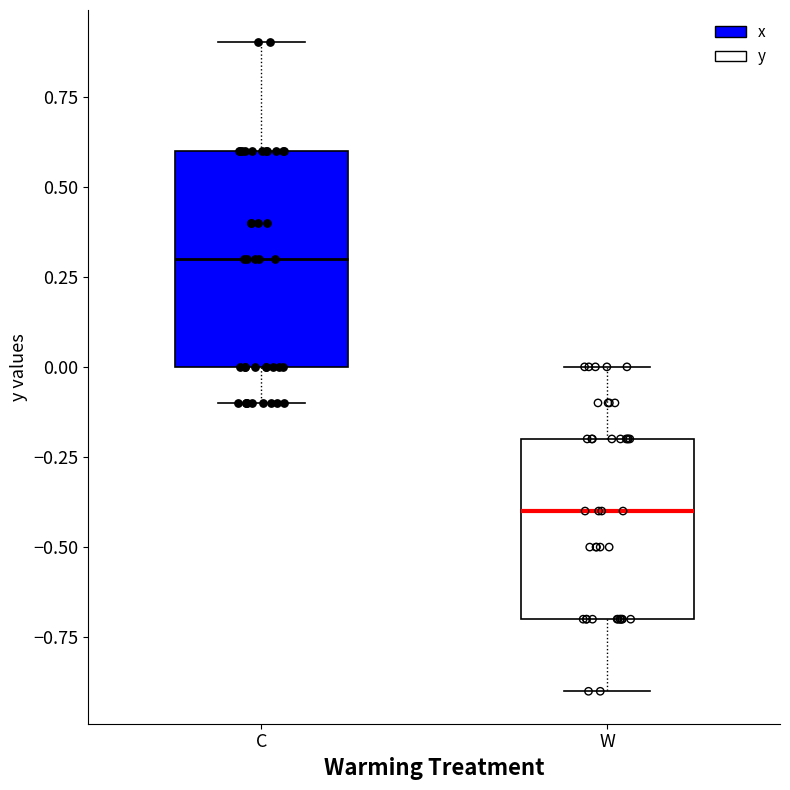

Where is the upper edge of the box for W on the y-axis? The values are not printed on the chart, so give them approximately, as read against the axis.

-0.2